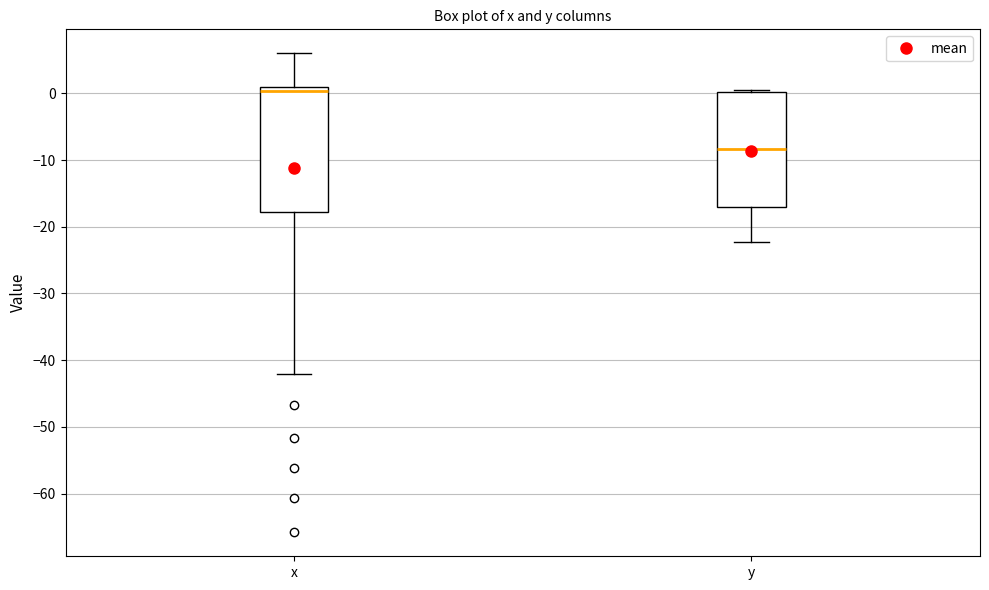

Comparing the boxes themselves (not the whiskers), which one is the tallest?

x